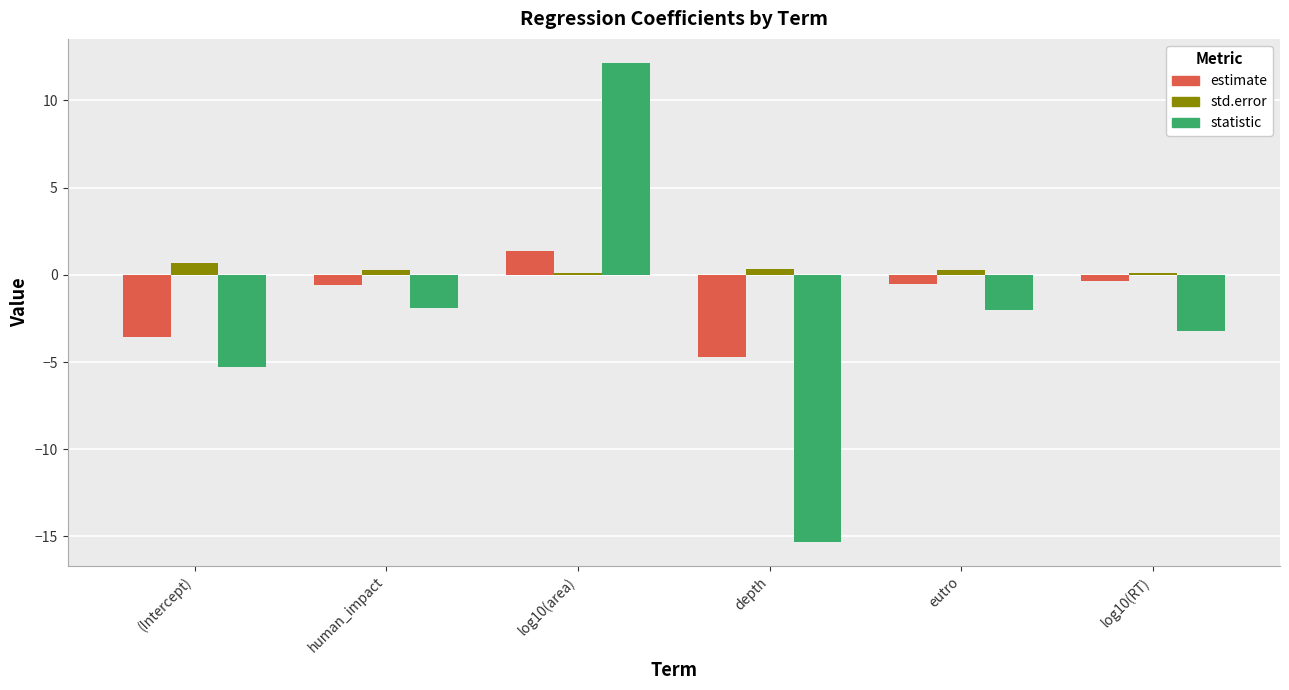

Is it true that statistic equals -7.4 at (Intercept)?

False